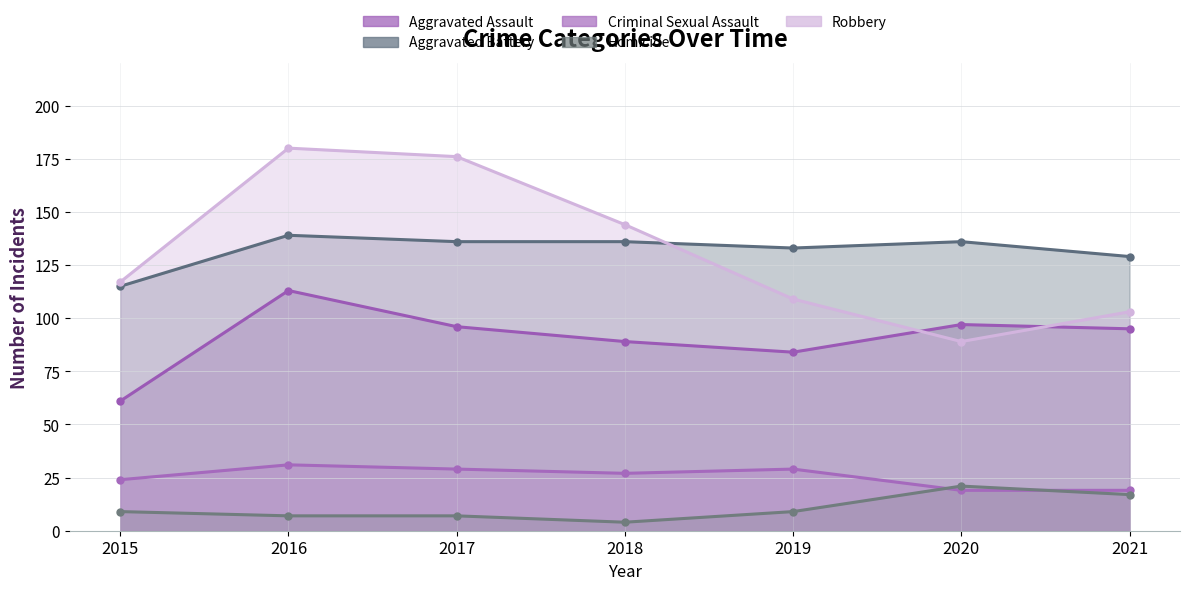

Is it true that Aggravated Battery equals 193 at 2020?

False